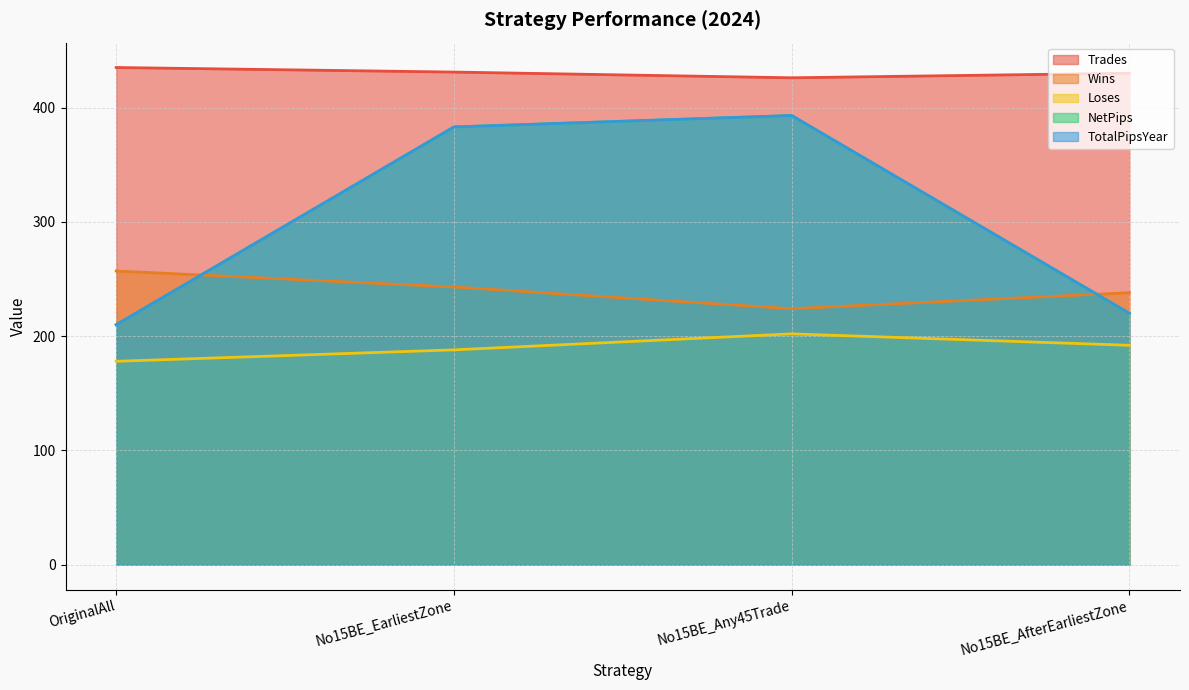

Is it true that Trades equals 230 at No15BE_EarliestZone?

False